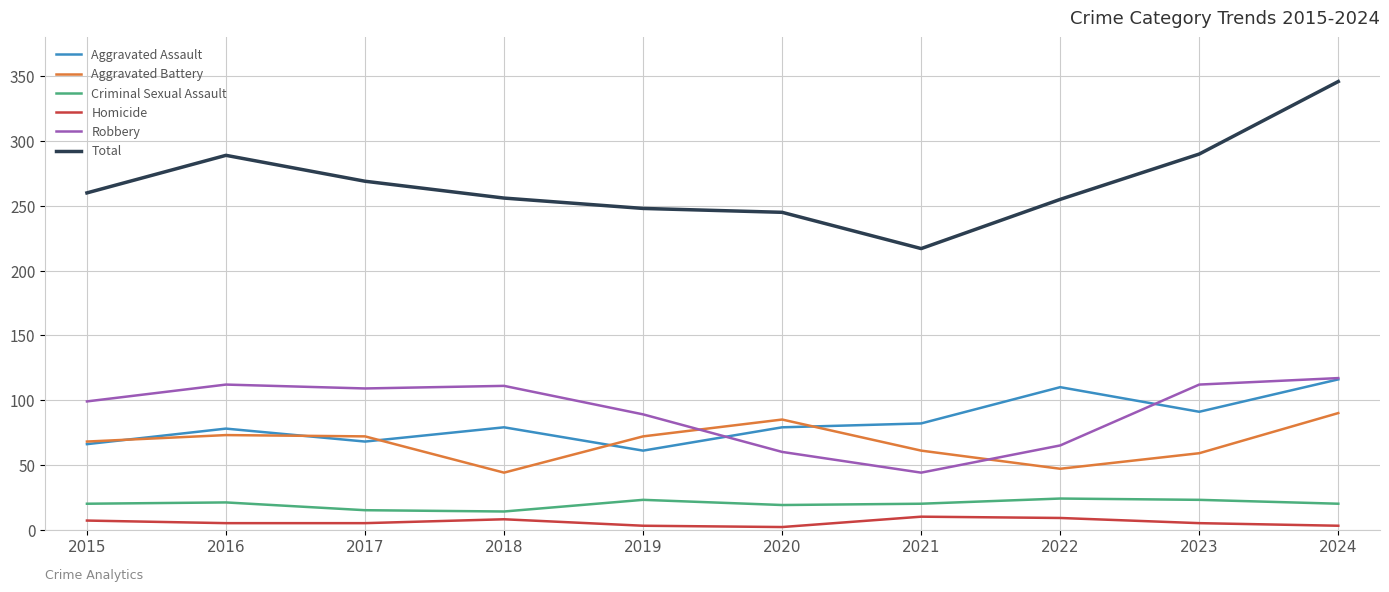

What is the maximum value for Homicide?

10